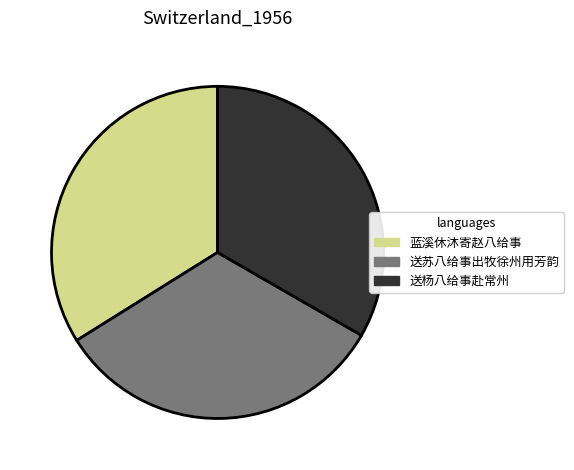

True or false: 蓝溪休沐寄赵八给事 accounts for 34% of the total.

True